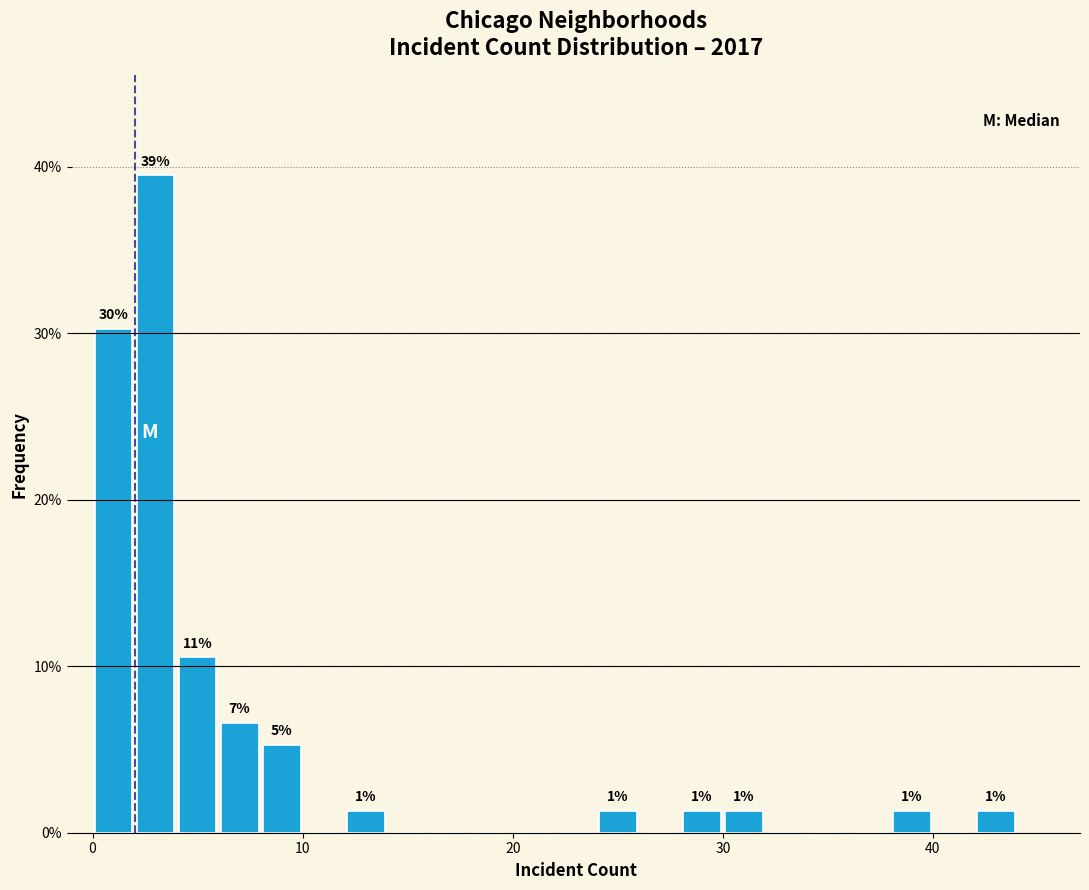

Read against the x-axis, roughly where is the centre of the tallest bar?

3